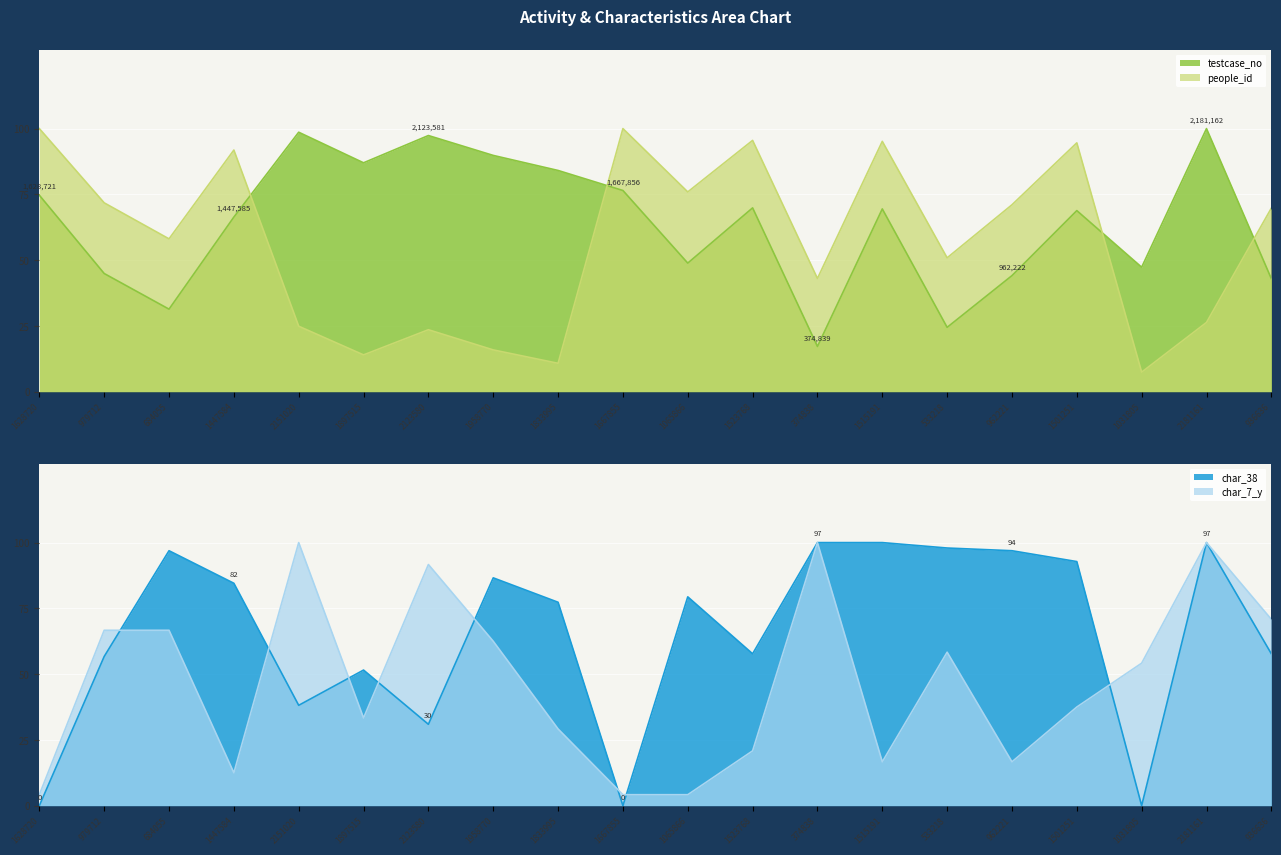

The value of char_7_y at 374838 is 45.8. True or false?

False